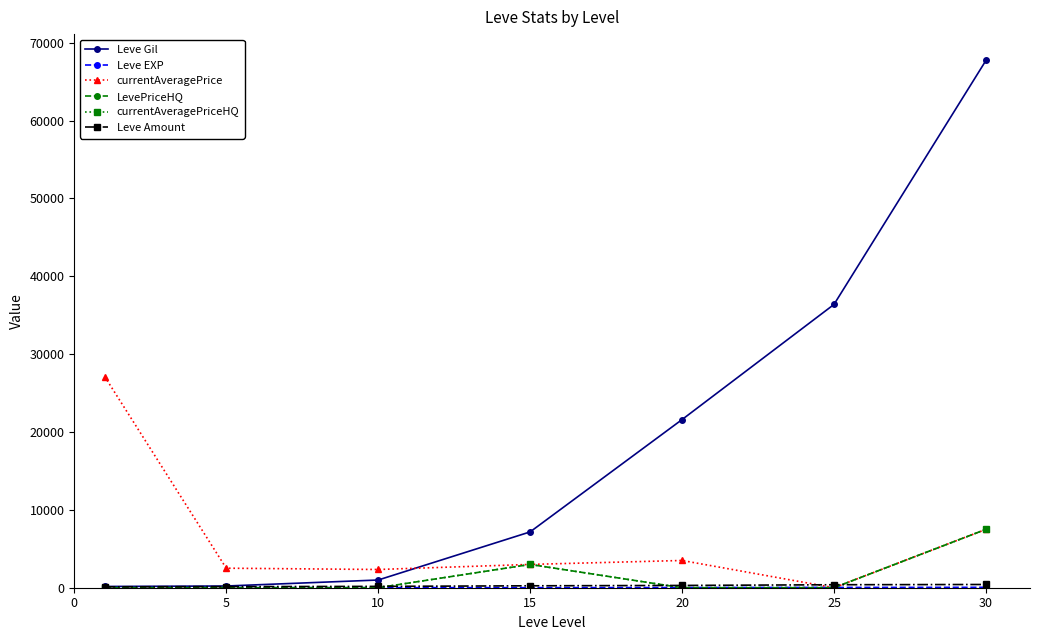

How many interior local valleys does the currentAveragePrice series have?

2